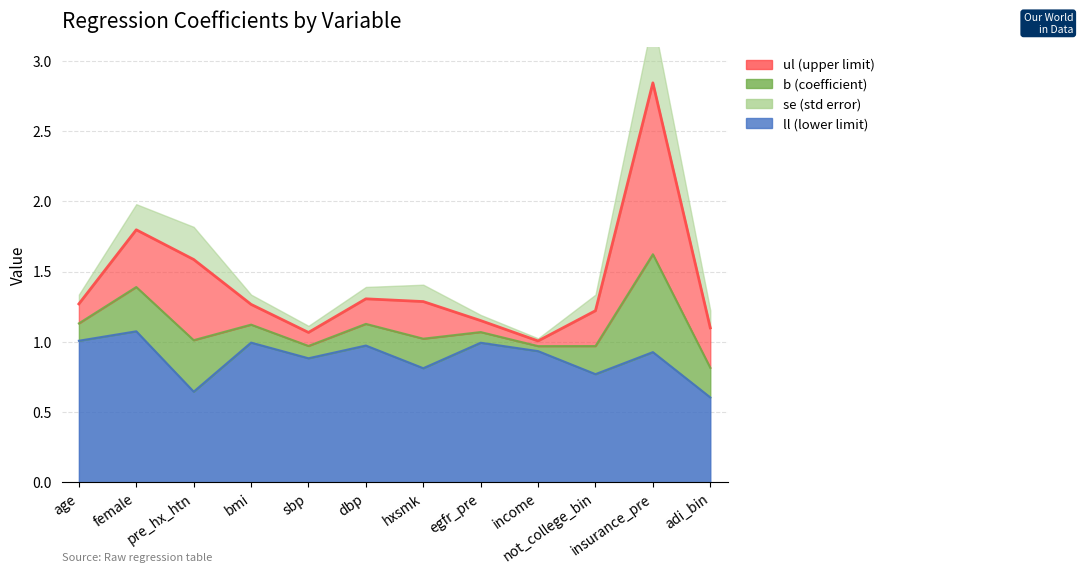

At how many categories does at least one series exceed 2?

1